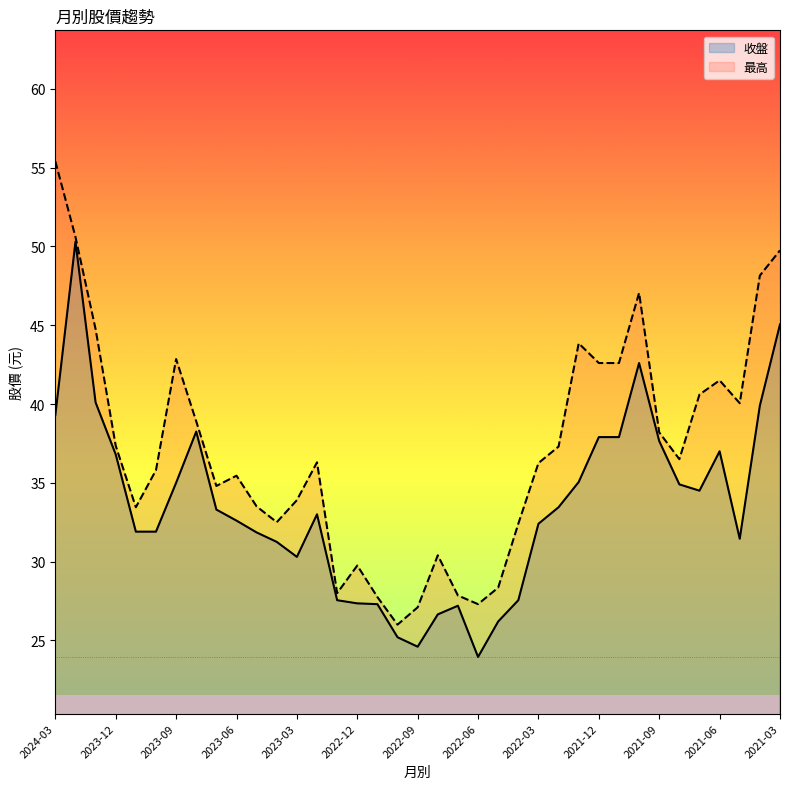

How many data points in 最高 are above 36?

20